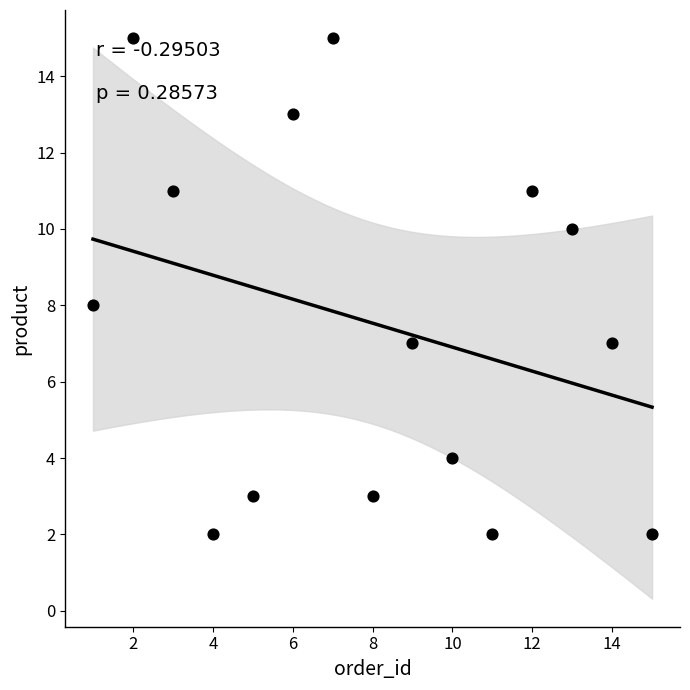

What is the range of Y values (max minus min)?

13